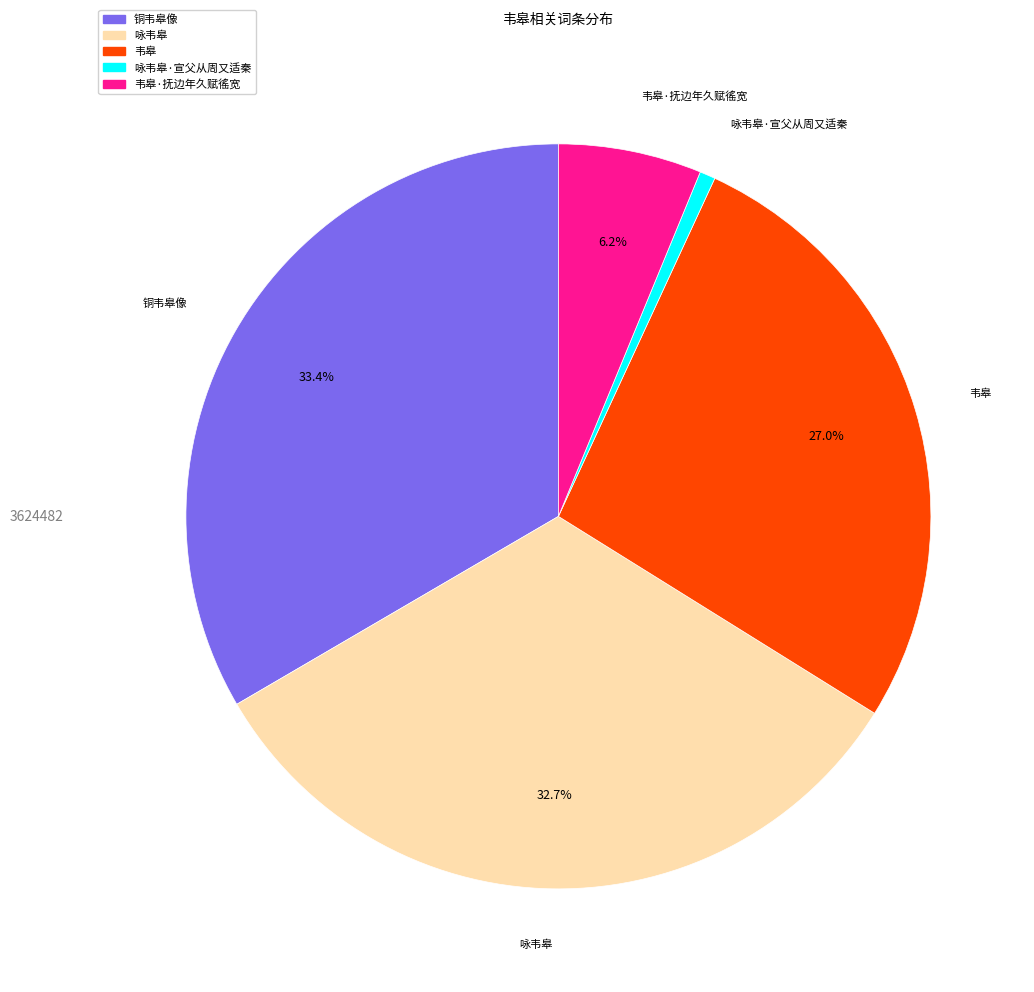

Which category has the biggest portion of the pie?

铜韦皋像